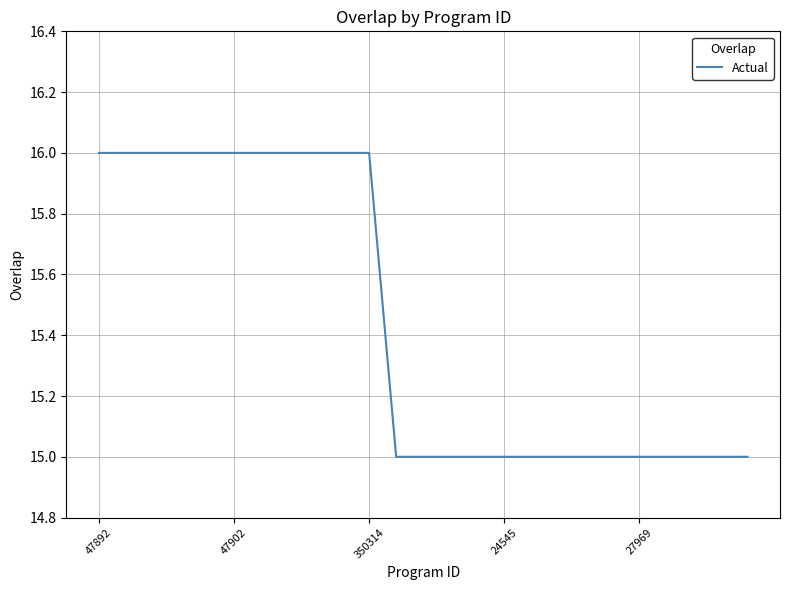

What is the greatest value displayed?

16